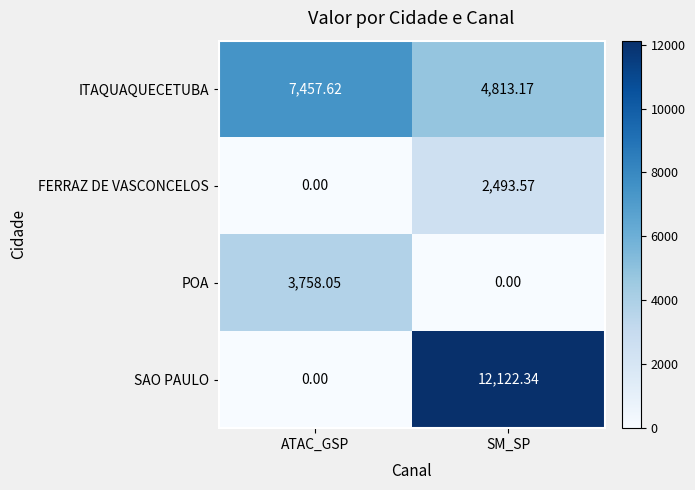

Which series has the largest range (max minus min)?

SAO PAULO